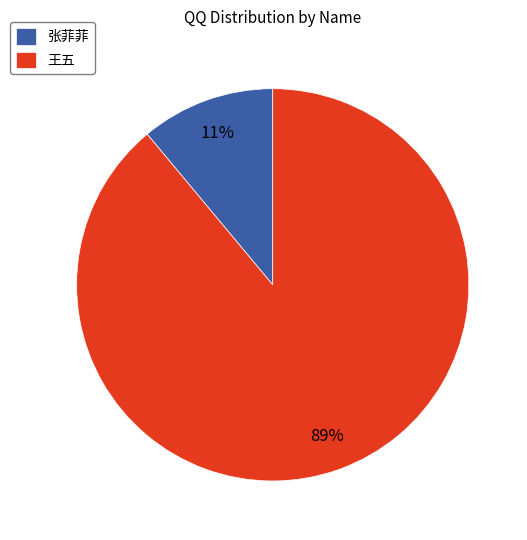

To the nearest percent, what is the difference between the 张菲菲 and 王五 slice percentages?

78%